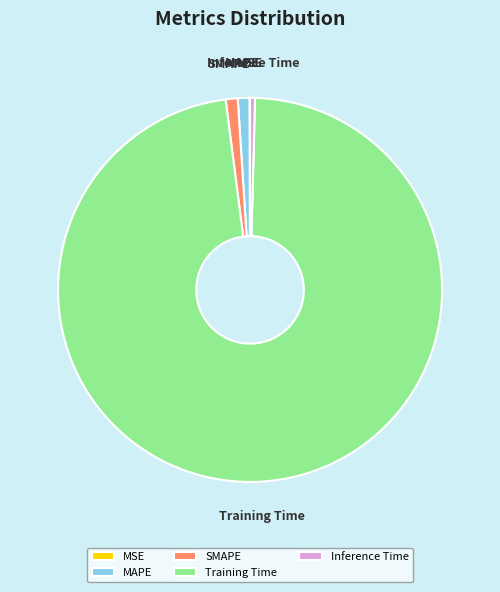

True or false: MAPE accounts for 1% of the total.

True